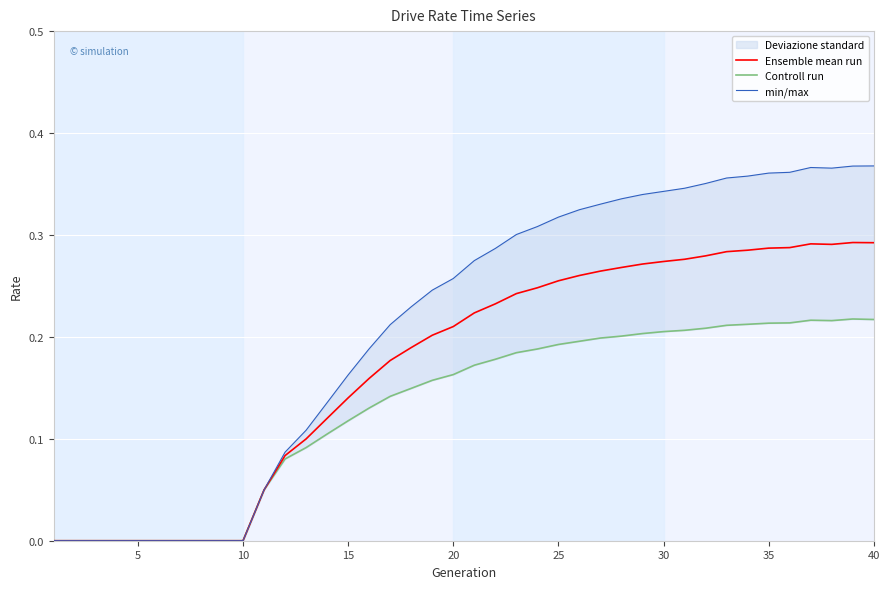

The value of Controll run at 30 is 0.2. True or false?

True